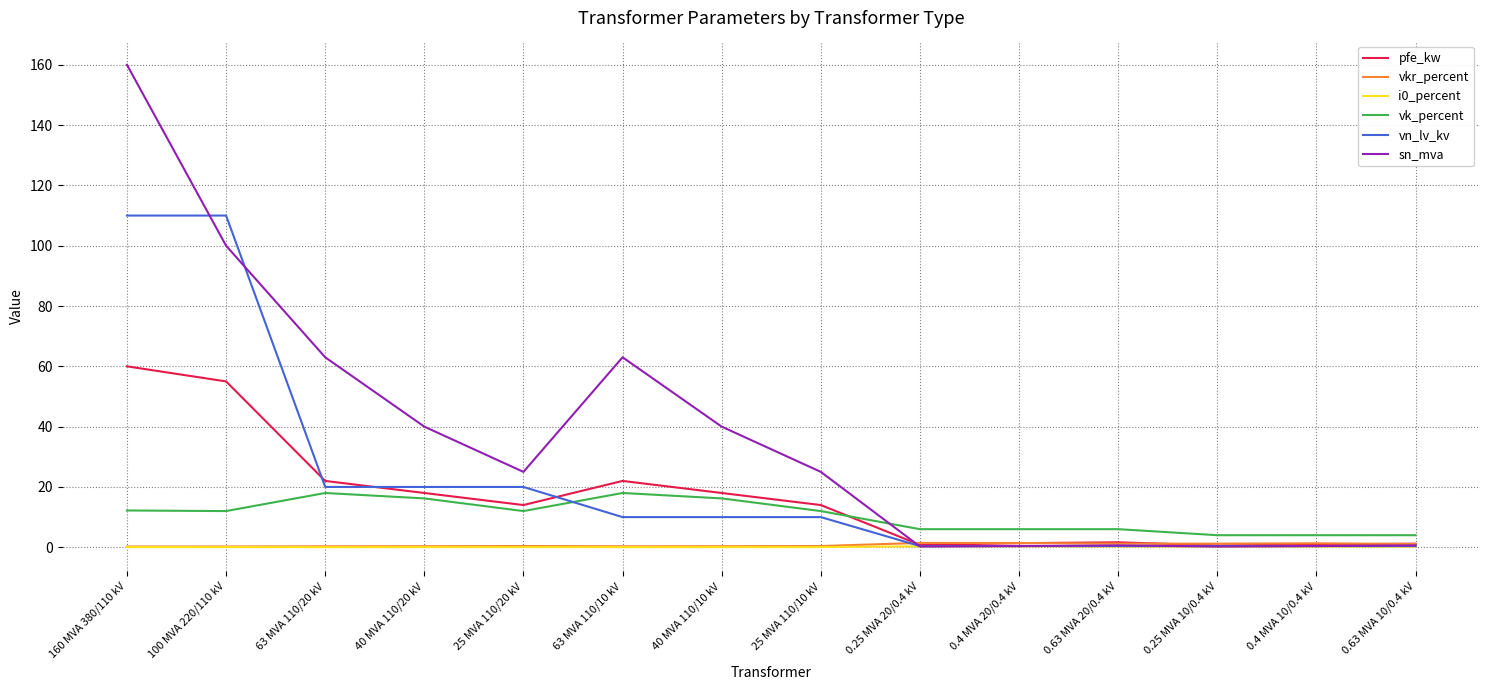

Which label corresponds to the largest value in the chart?

160 MVA 380/110 kV